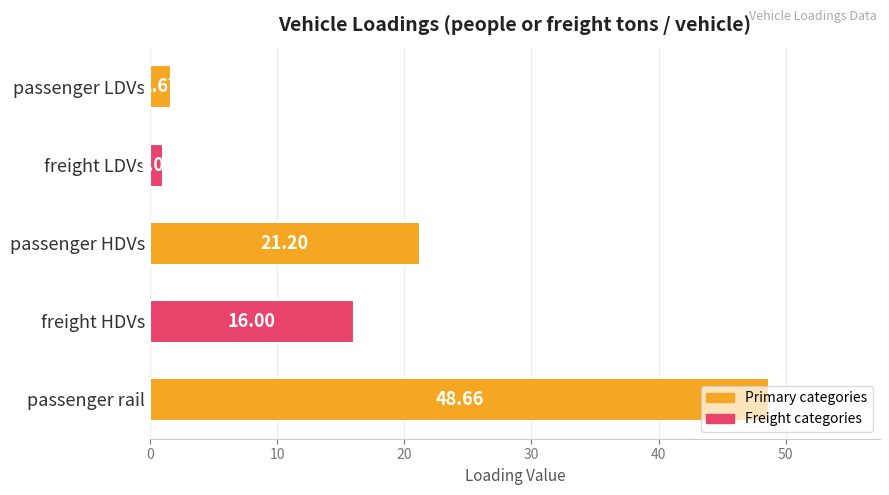

List the labels in order of value, smallest first.

freight LDVs, passenger LDVs, freight HDVs, passenger HDVs, passenger rail